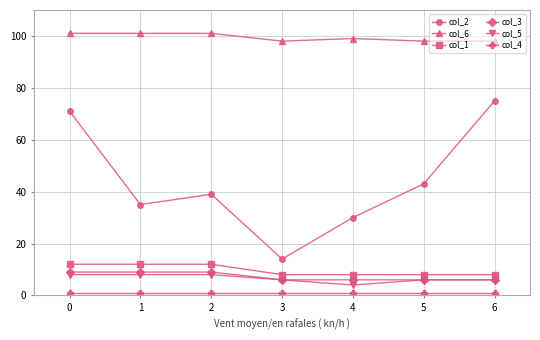

How many distinct data groups are displayed?

6